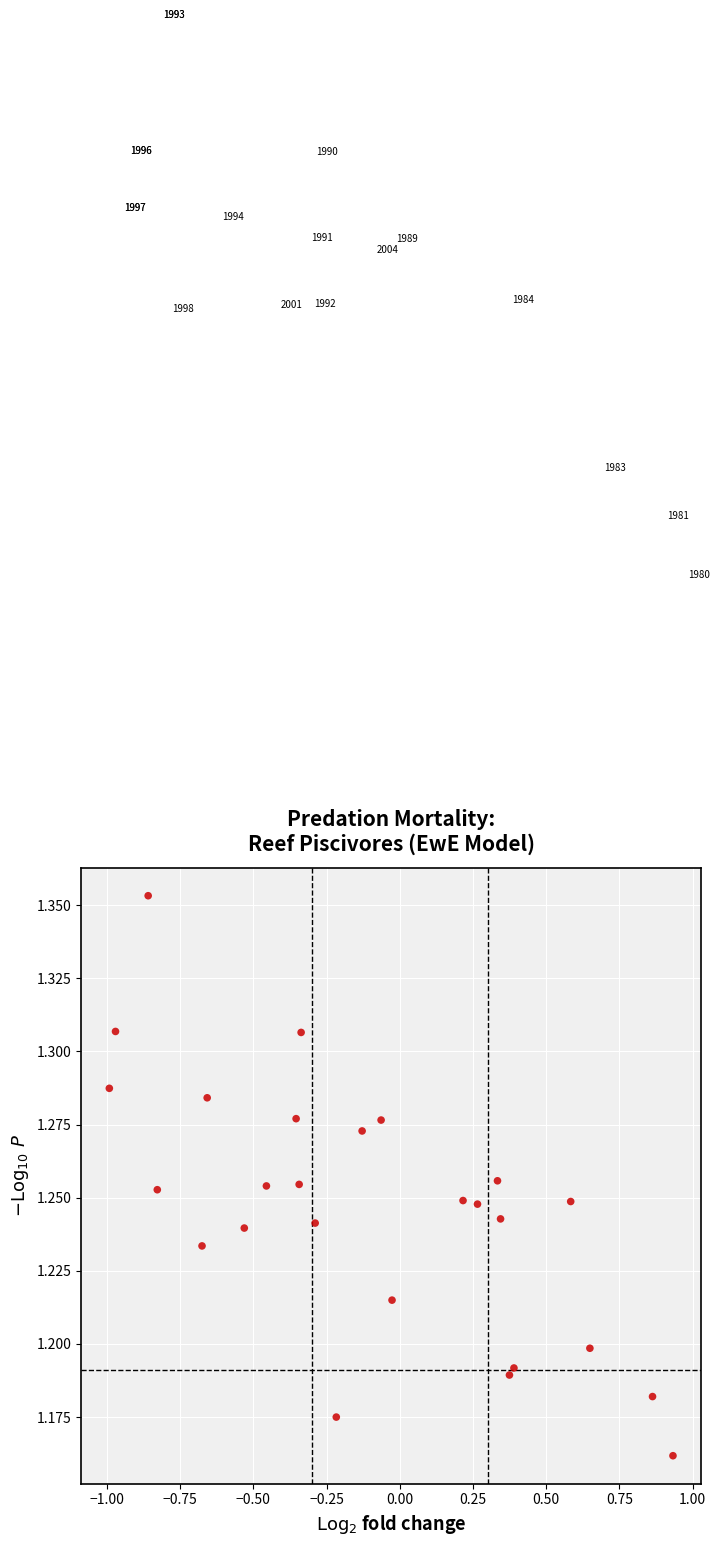

What is the range of X values (max minus min)?

1.9